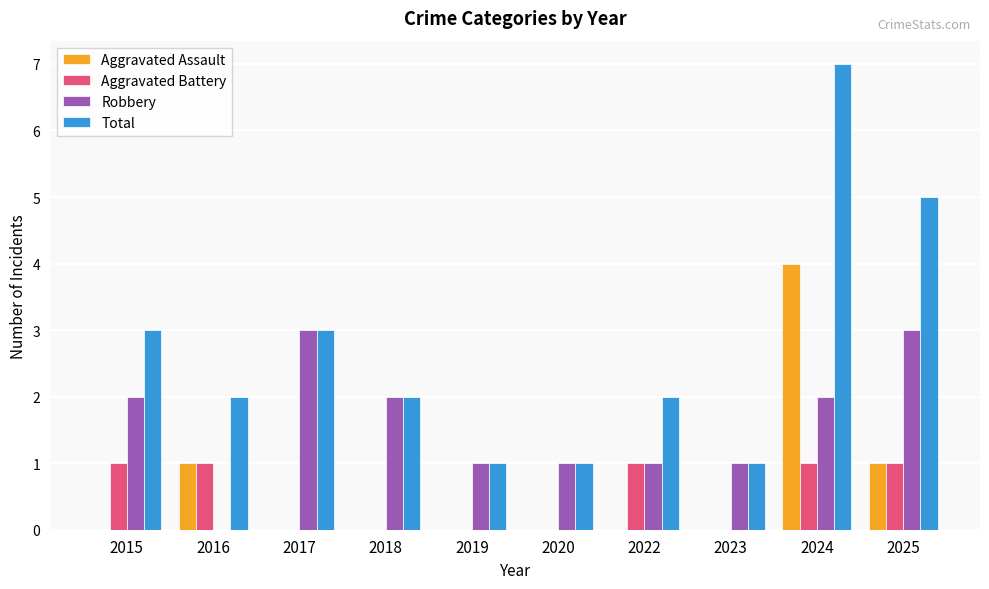

How many Total values are between 1 and 3?

8